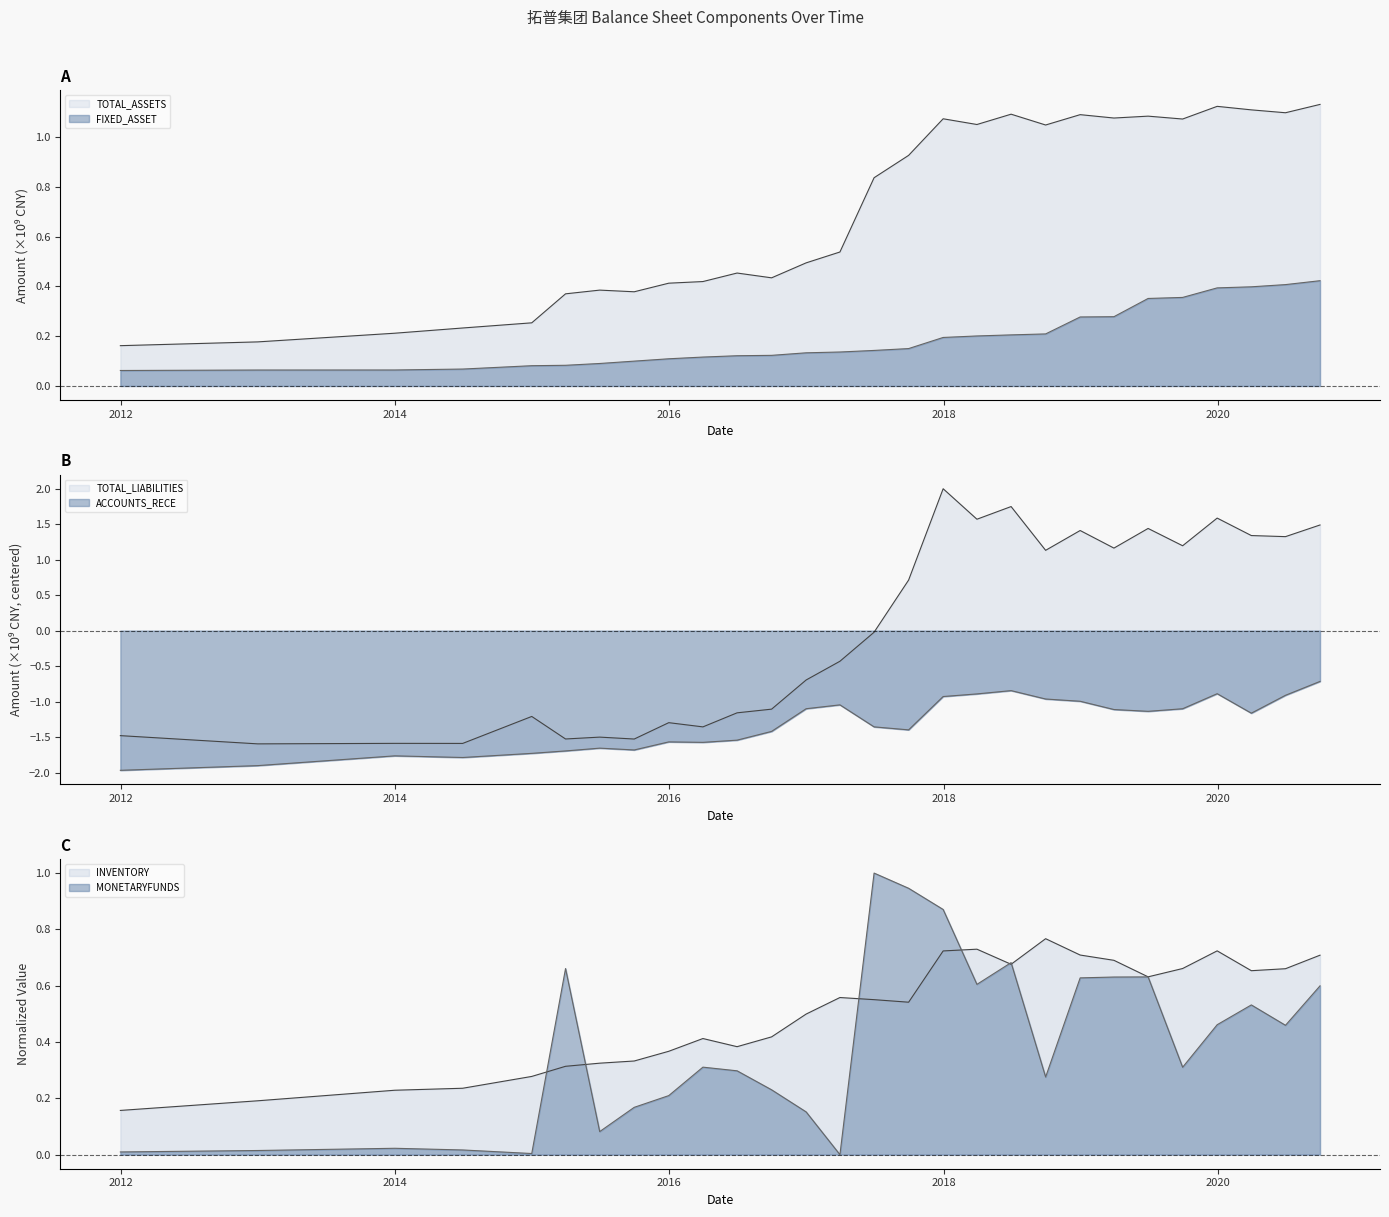

What is the value of the ACCOUNTS_RECE point at the 10th from the left?

-1.6